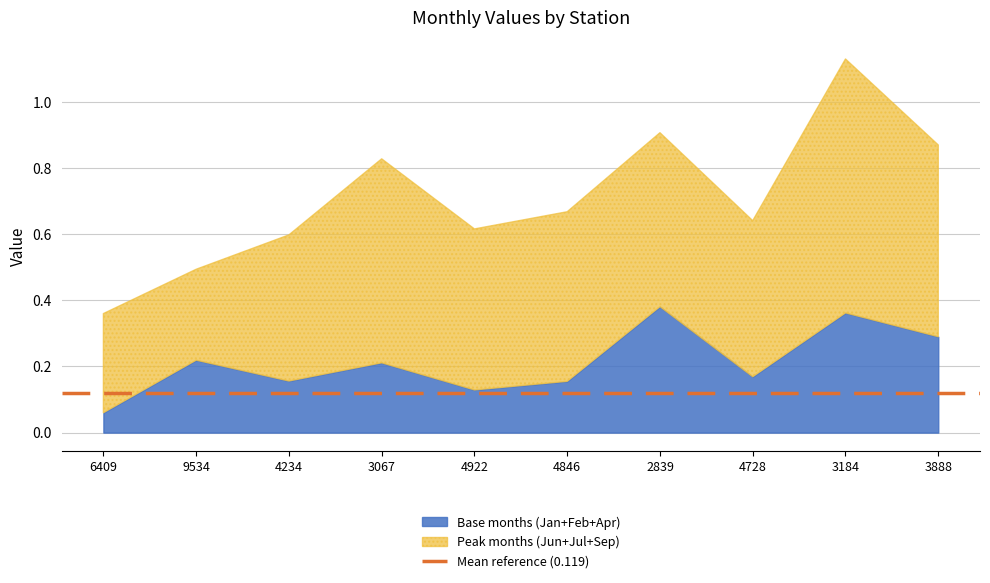

Does the chart have visible grid lines?

Yes